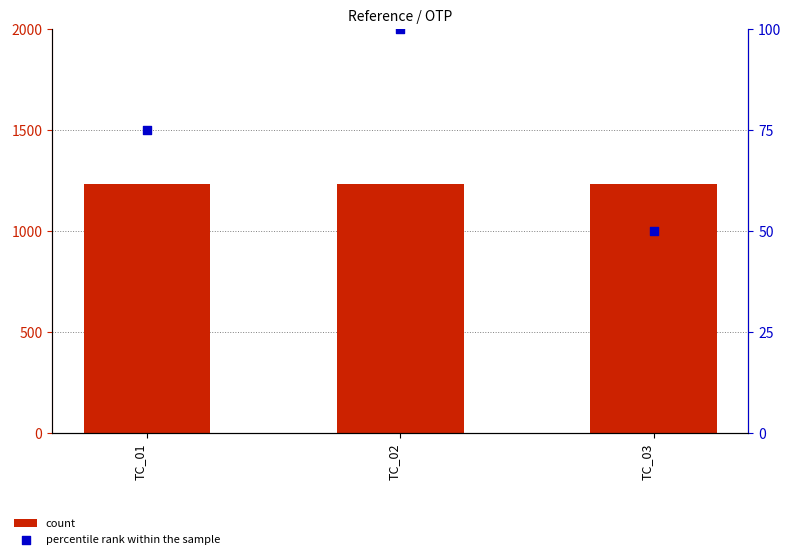

What is the total value across all series at TC_02?

1334